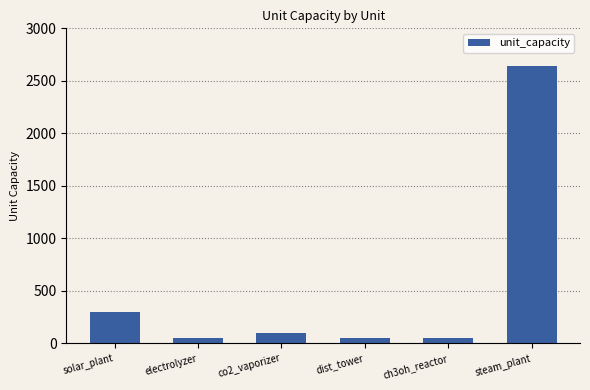

What is the sum of the values at solar_plant and steam_plant?

2944